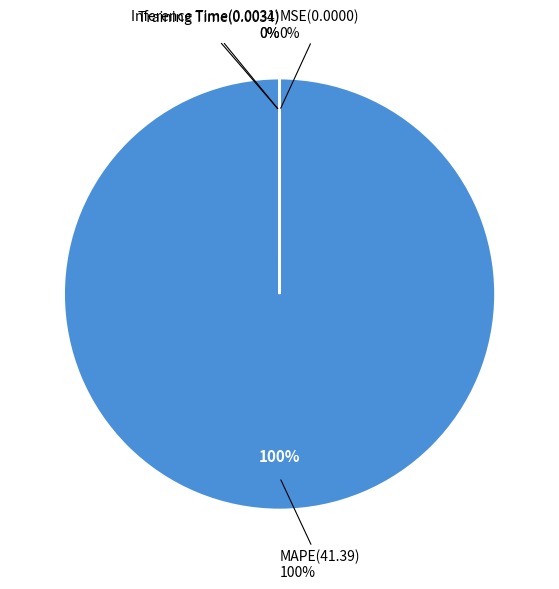

Count the number of slices in the pie.

4